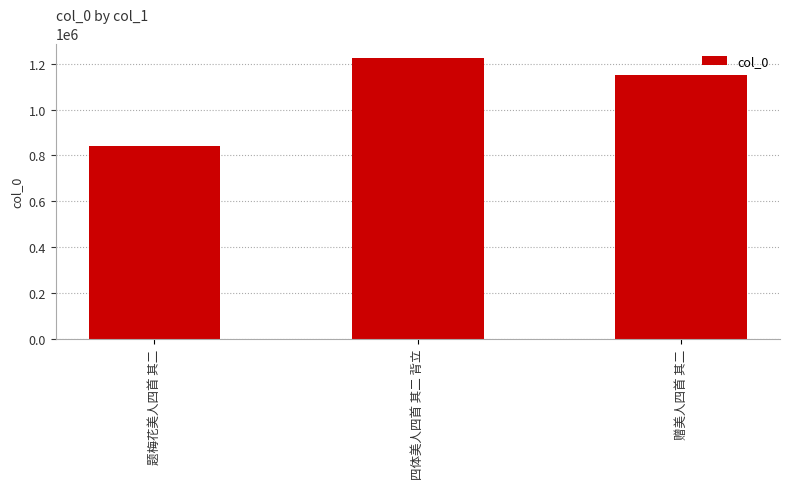

What is the minimum value shown in the chart?

841283